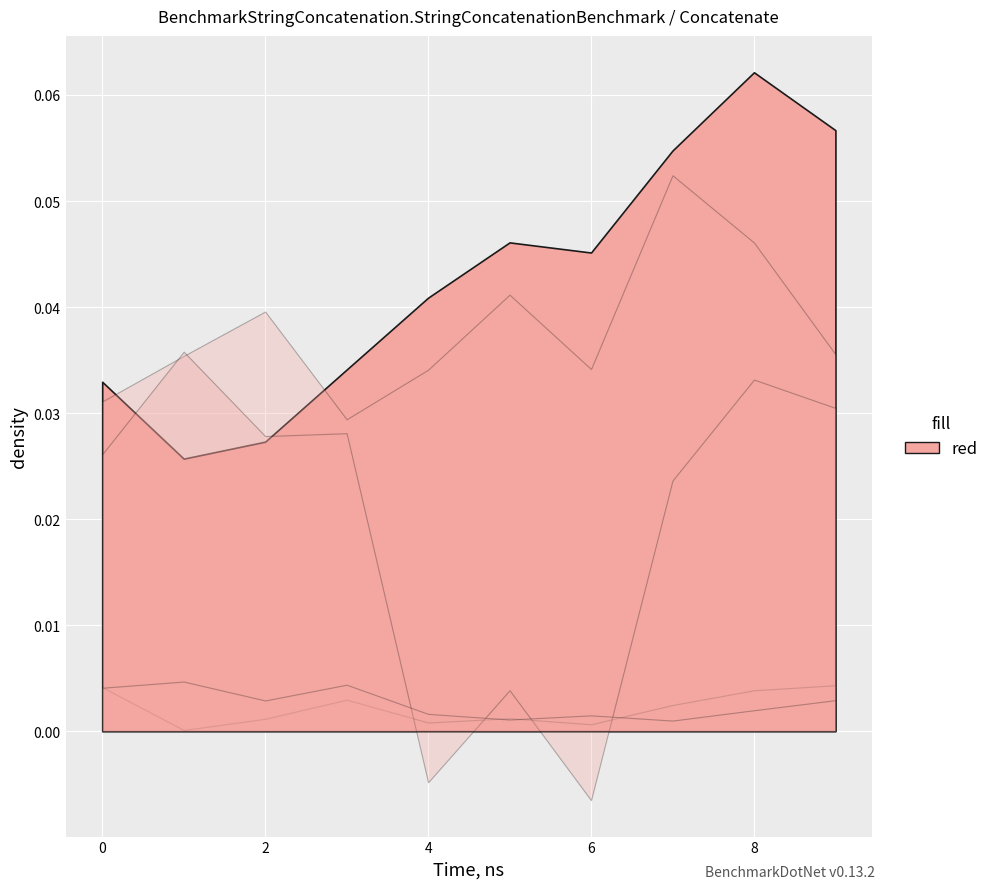

At which category is the sum across all series the highest?

8